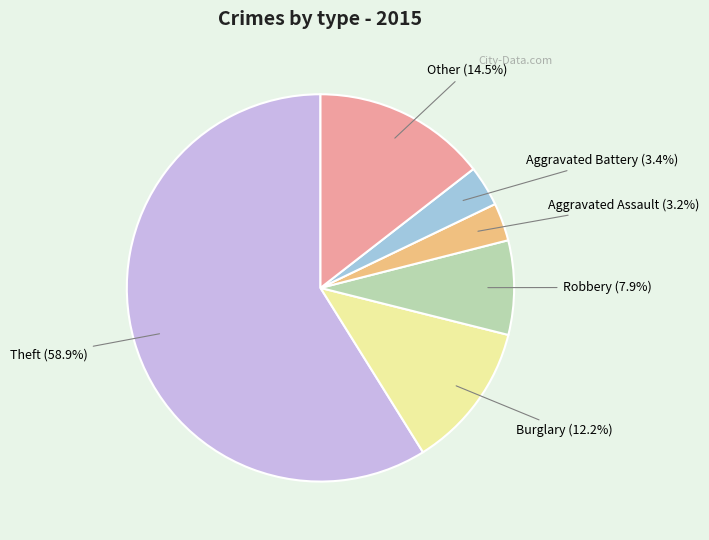

The Robbery slice represents 3% of the pie. True or false?

False